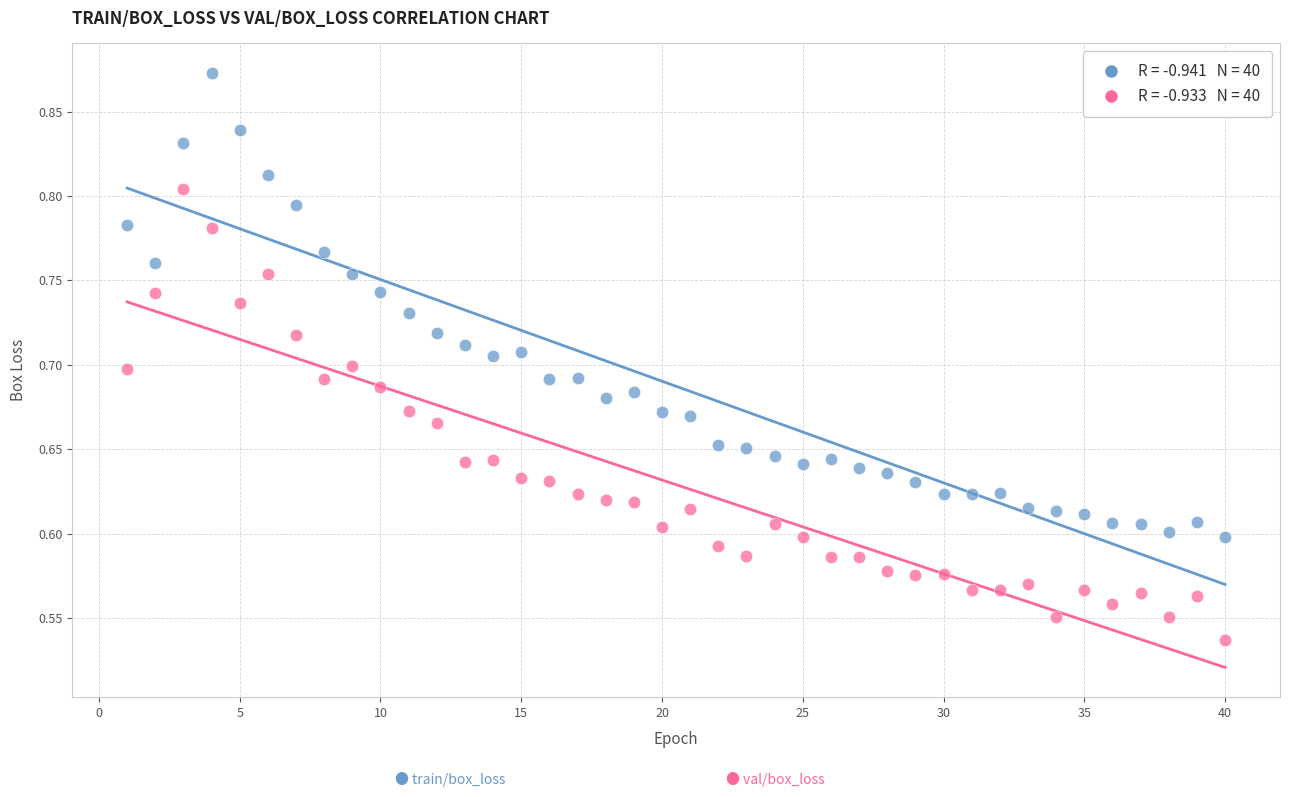

Across all data points, what is the range of Y values (max minus min)?

0.3